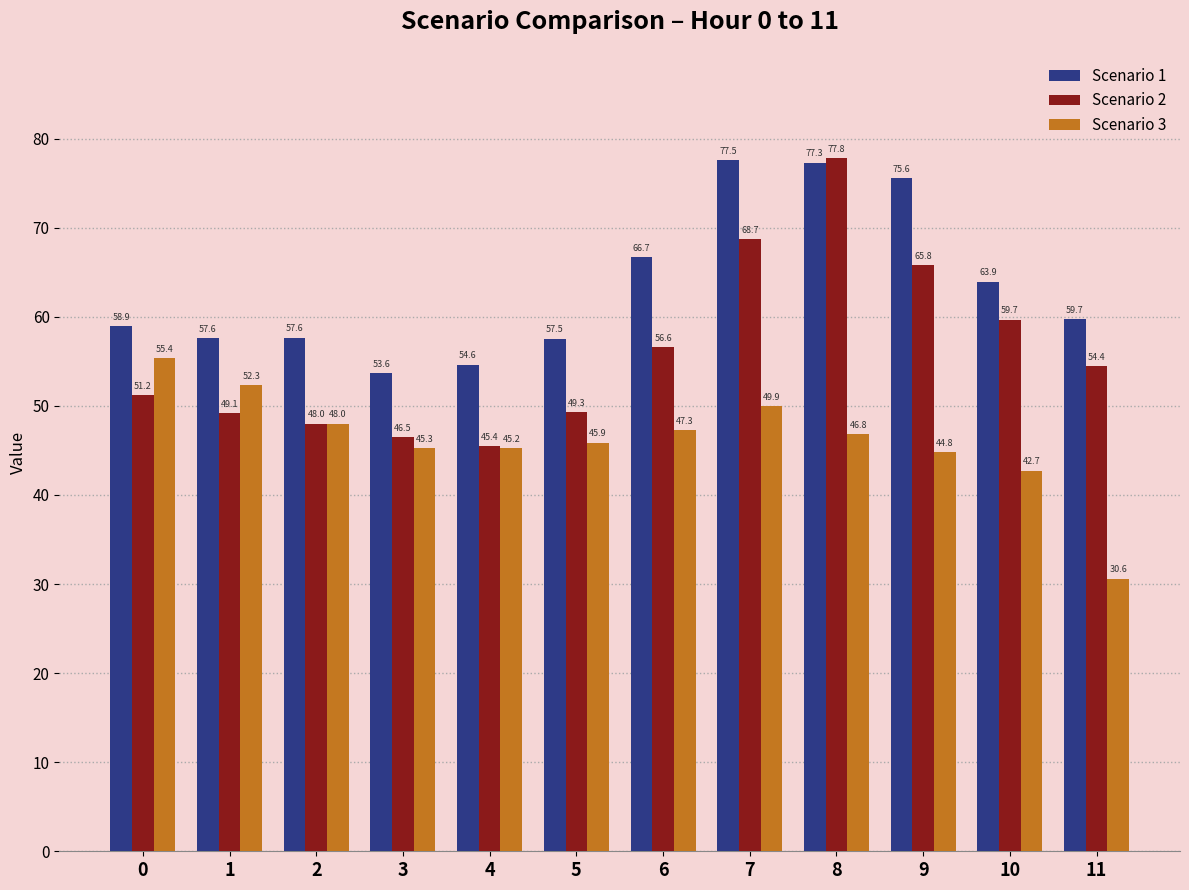

Reading left to right, transcribe all the data shown in this chart.

Scenario 1: 0=58.9	1=57.6	2=57.6	3=53.6	4=54.6	5=57.5	6=66.7	7=77.5	8=77.3	9=75.6	10=63.9	11=59.7
Scenario 2: 0=51.2	1=49.1	2=48.0	3=46.5	4=45.4	5=49.3	6=56.6	7=68.7	8=77.8	9=65.8	10=59.7	11=54.4
Scenario 3: 0=55.4	1=52.3	2=48.0	3=45.3	4=45.2	5=45.9	6=47.3	7=49.9	8=46.8	9=44.8	10=42.7	11=30.6